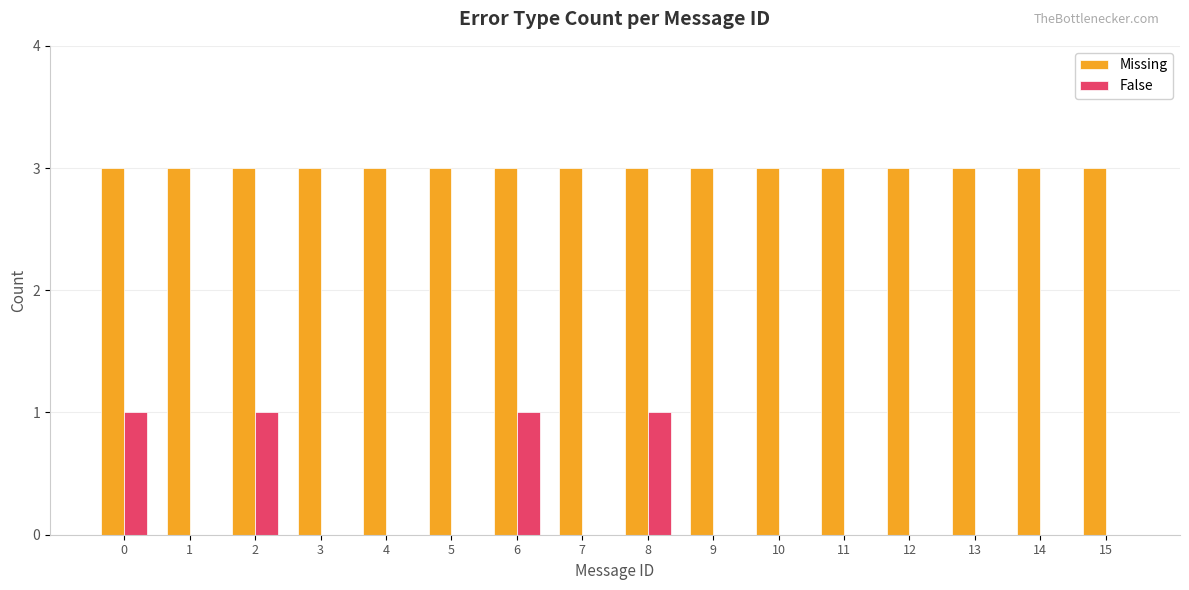

What is the sum of all False values?

4